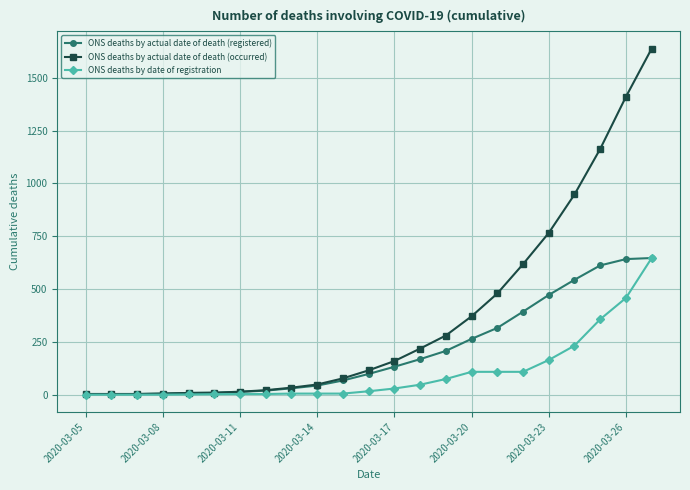

How many lines are shown in the chart?

3